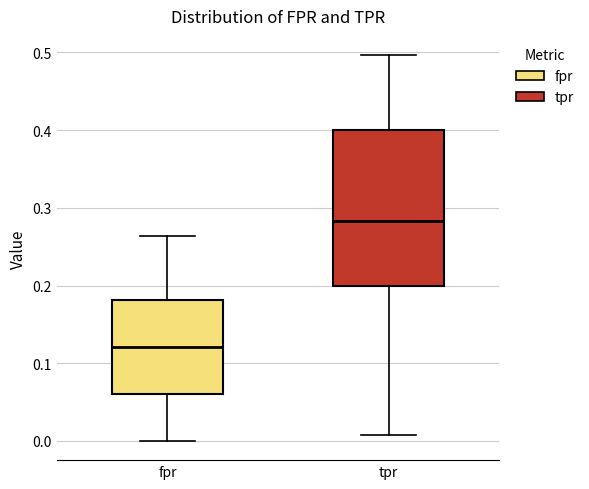

Which box is the tallest, from its lower edge to its upper edge?

tpr